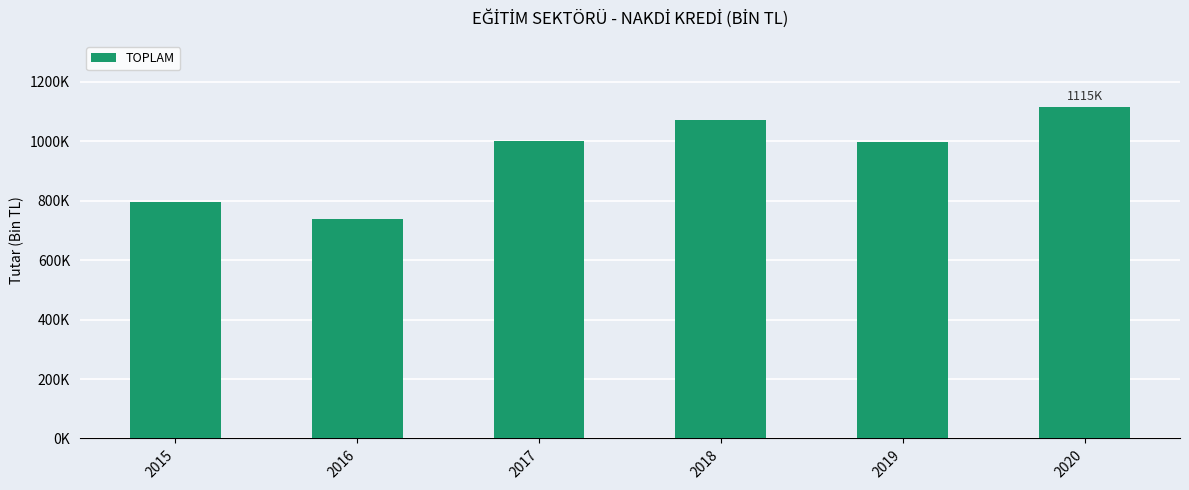

What is the value of the 3rd bar from the left?

999160.1